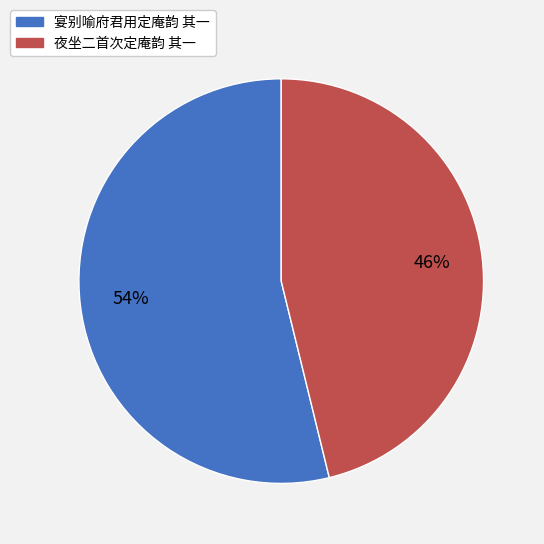

What is the largest slice in the pie chart?

宴别喻府君用定庵韵 其一